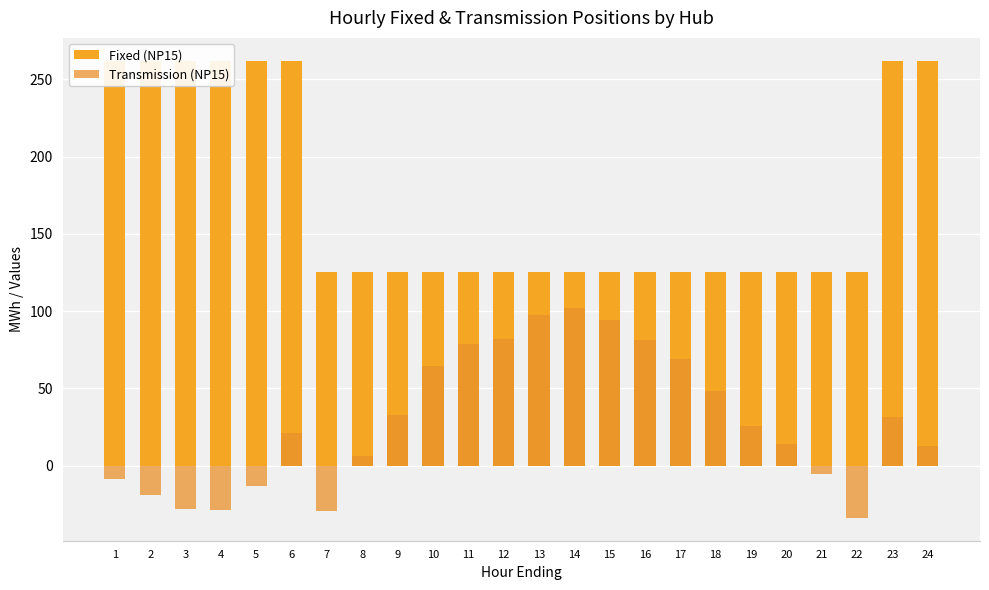

Which label corresponds to the smallest value in the chart?

22